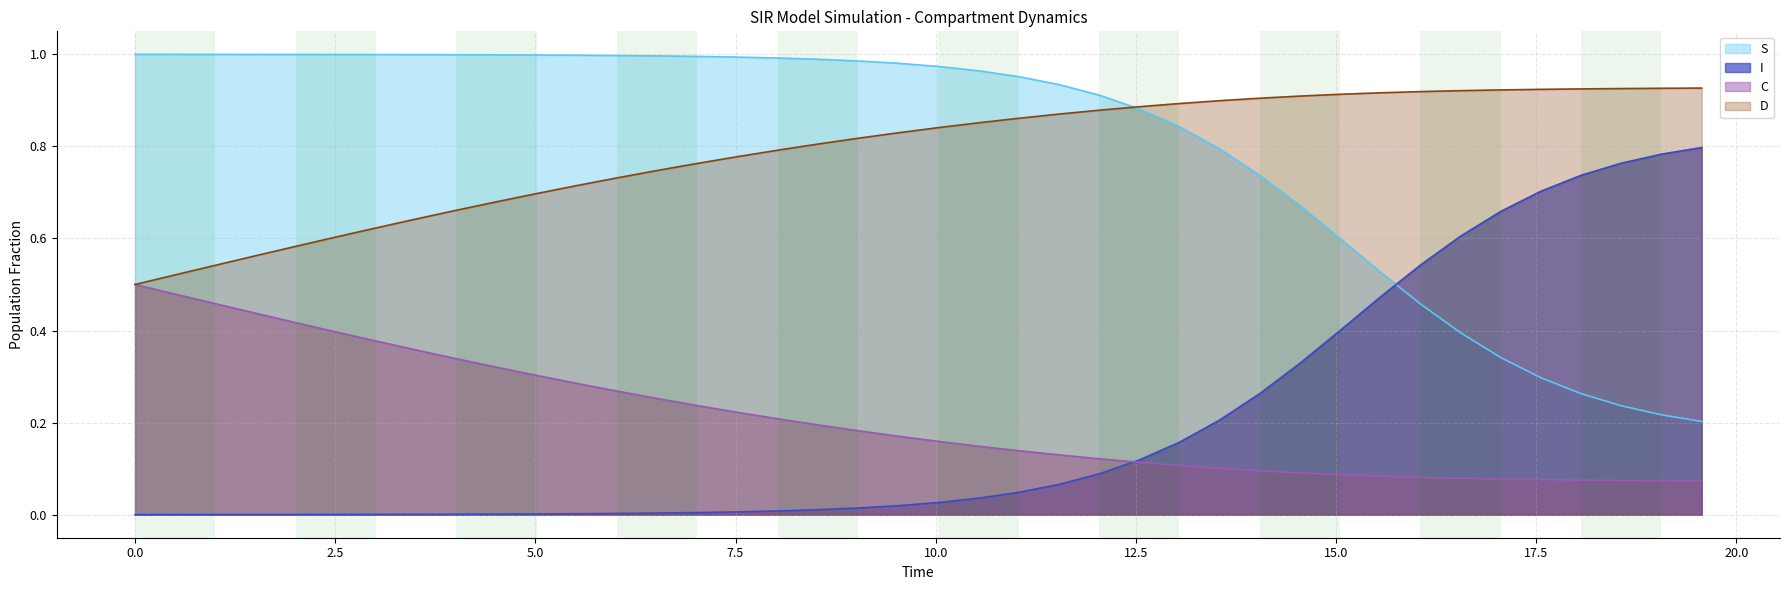

Rank the series by their maximum value, from highest to lowest.

S, D, I, C